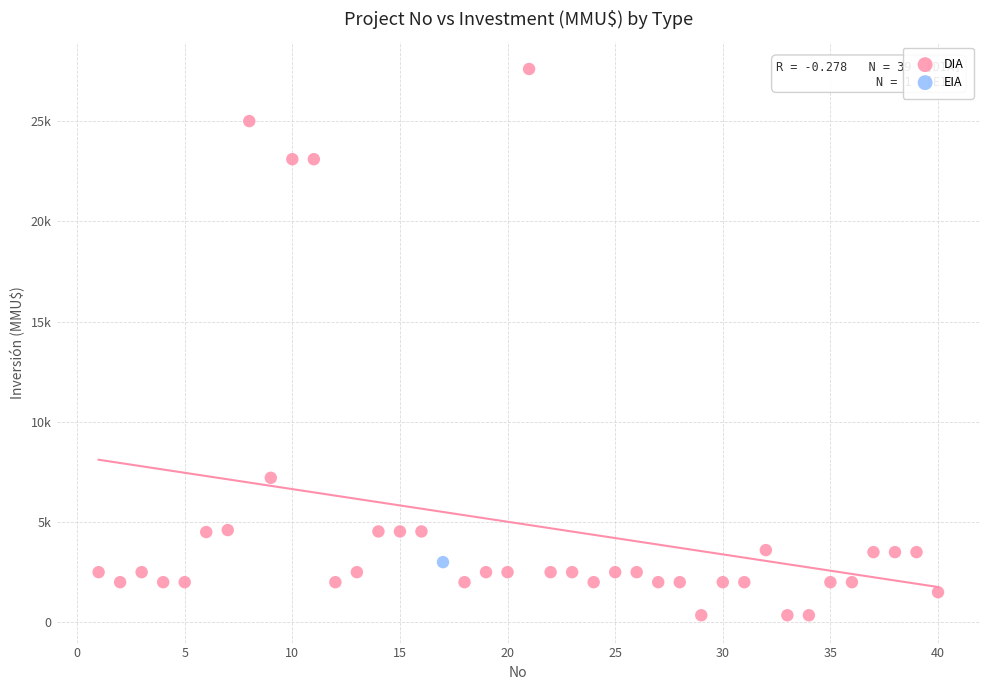

What are all the series names shown in the legend?

DIA, EIA